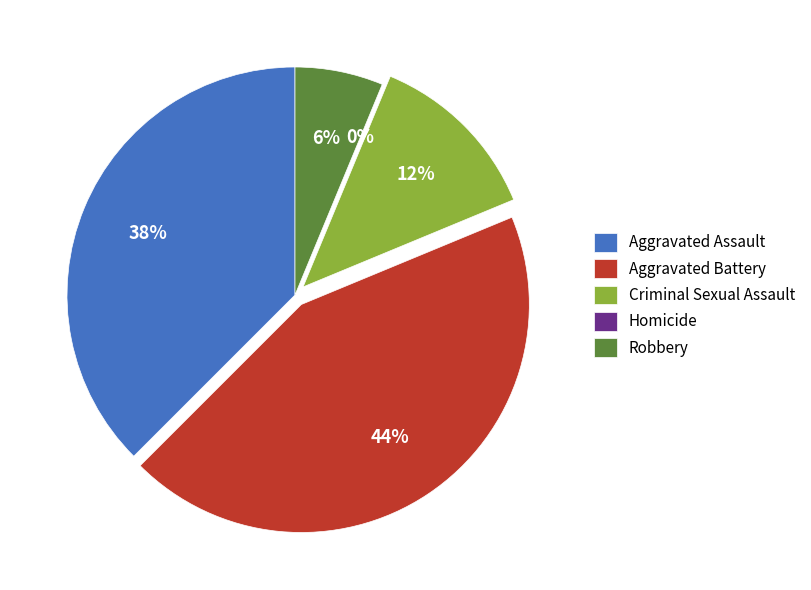

Which category has the smallest portion of the pie?

Homicide